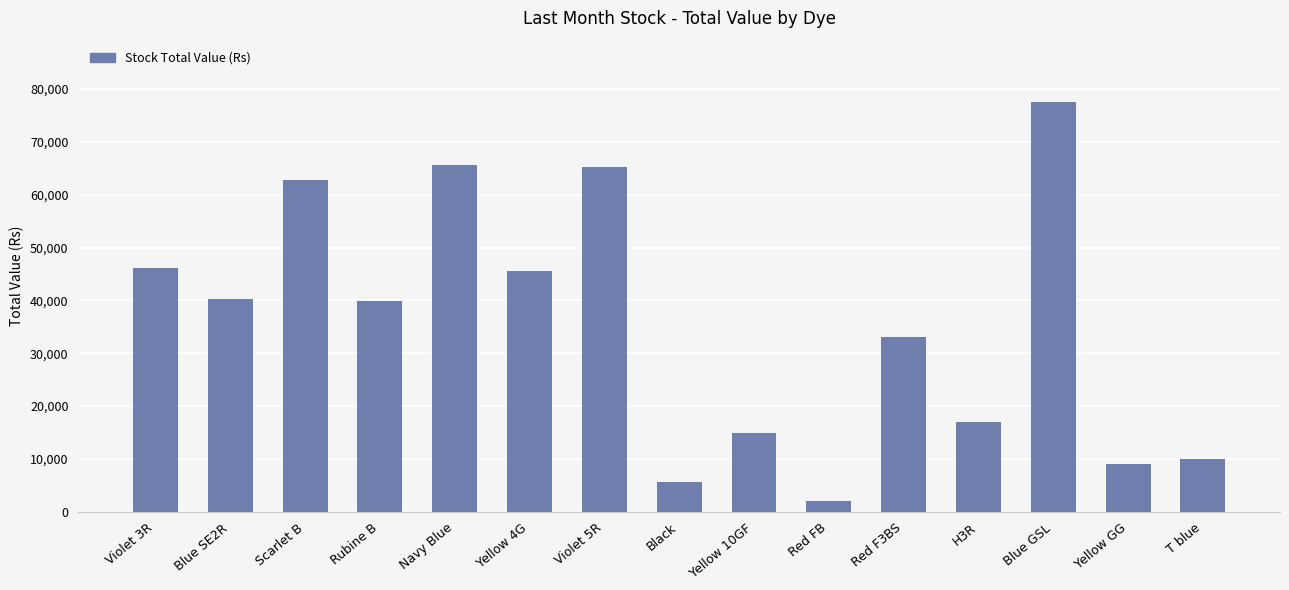

True or false: the data shows 32363 at Blue GSL.

False